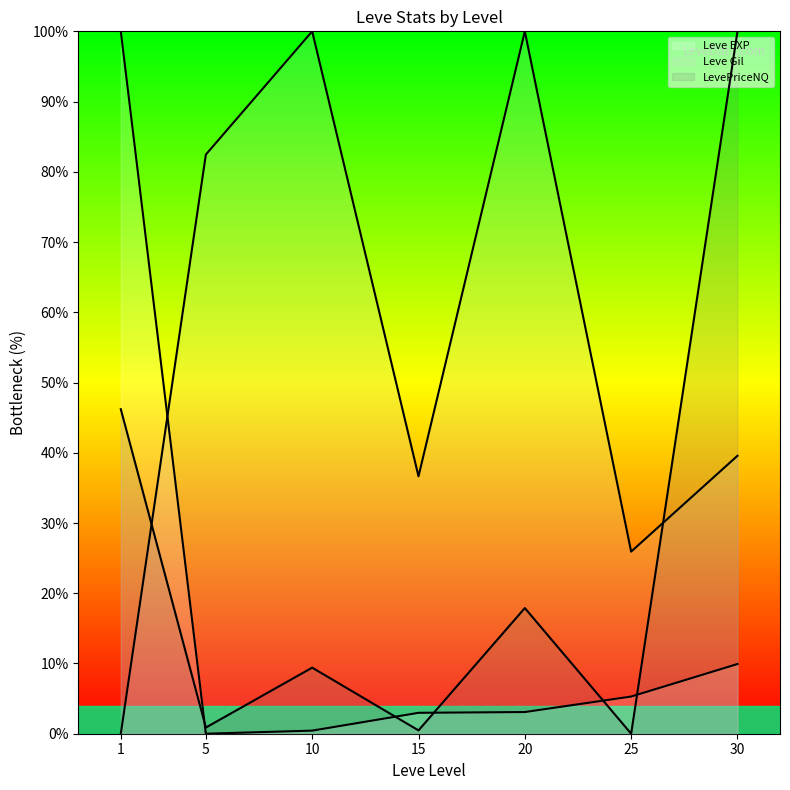

At how many categories does at least one series exceed 15?

7